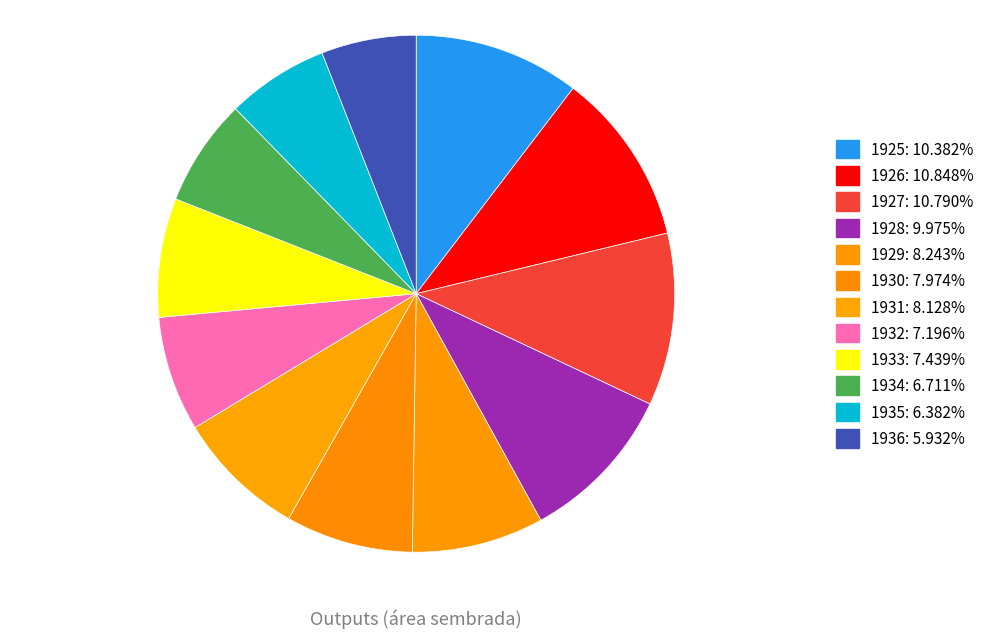

Count the number of slices in the pie.

12